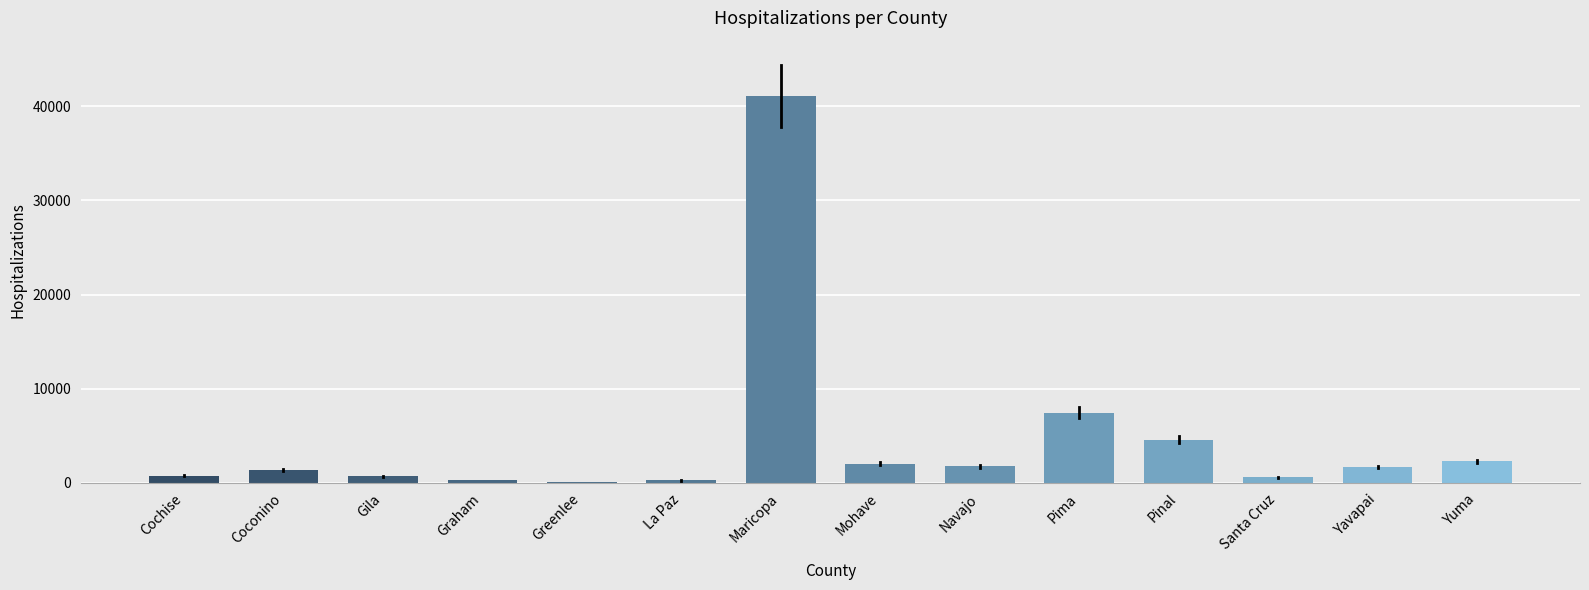

What is the greatest value displayed?

41107